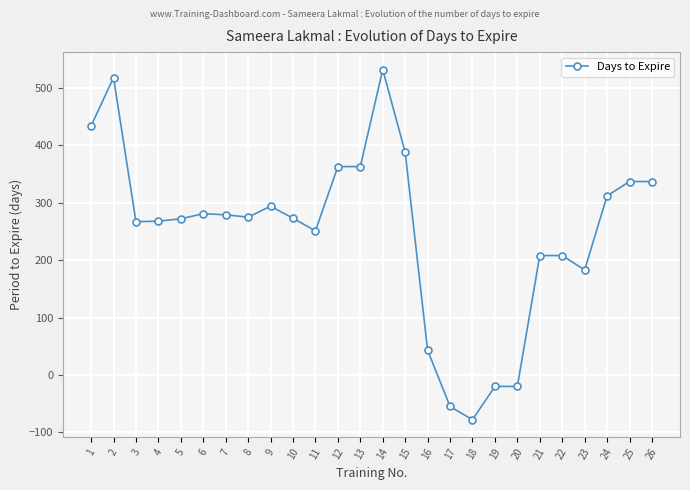

The value at 20 is -20. True or false?

True